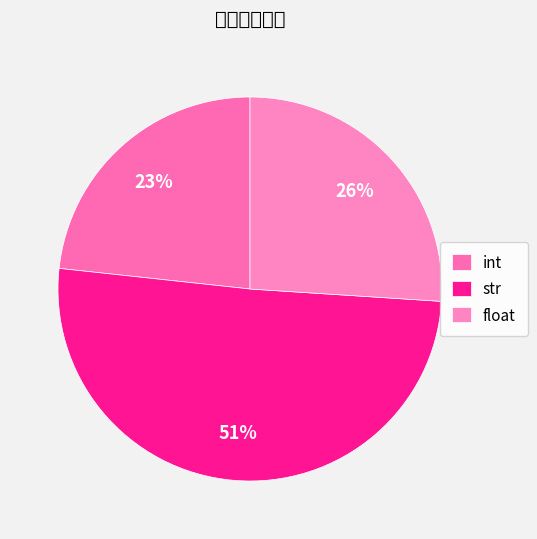

To the nearest percent, what is the average slice percentage?

33%